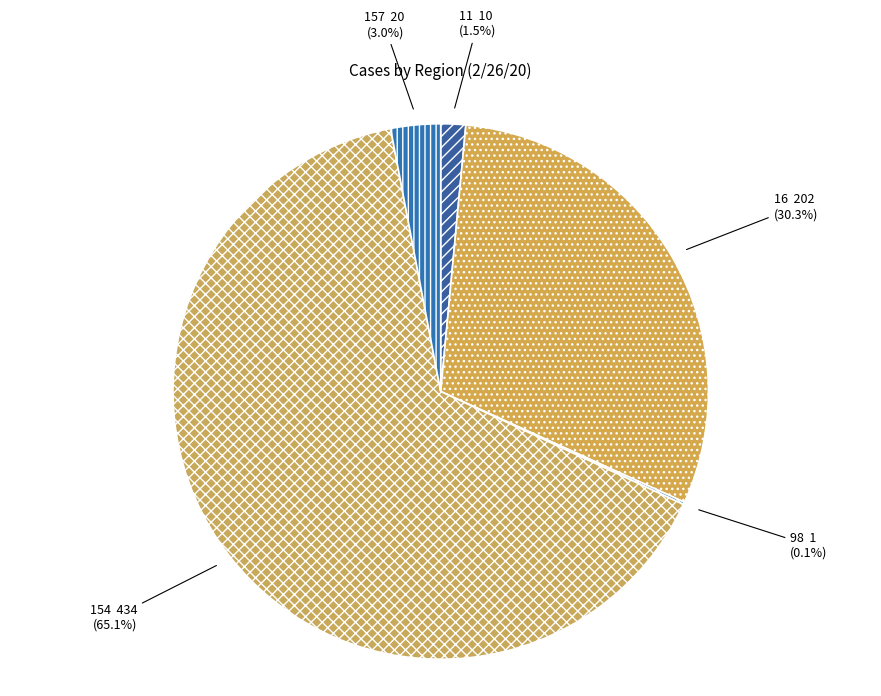

Does any single category account for the majority?

Yes